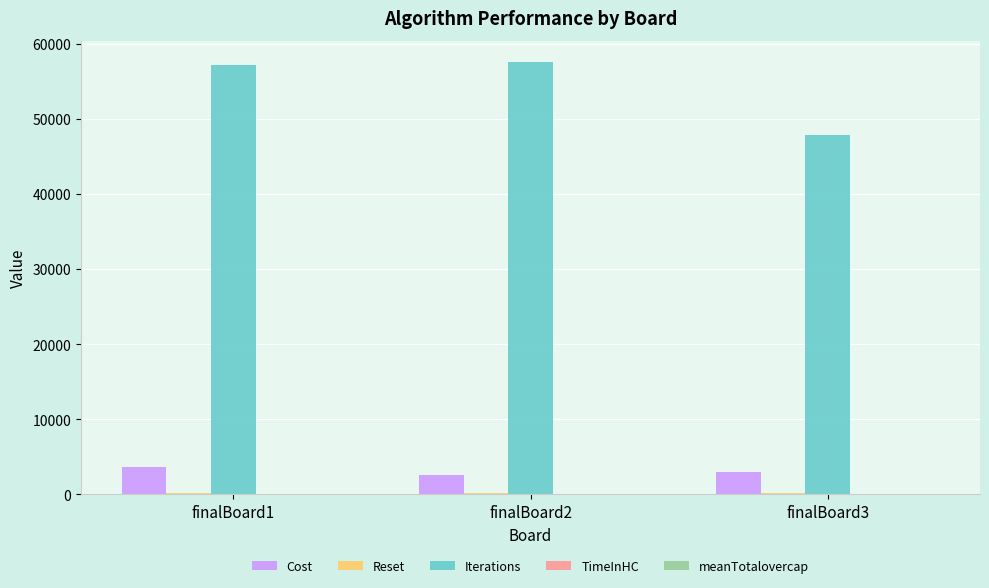

Which series changed the most between finalBoard1 and finalBoard3?

Iterations